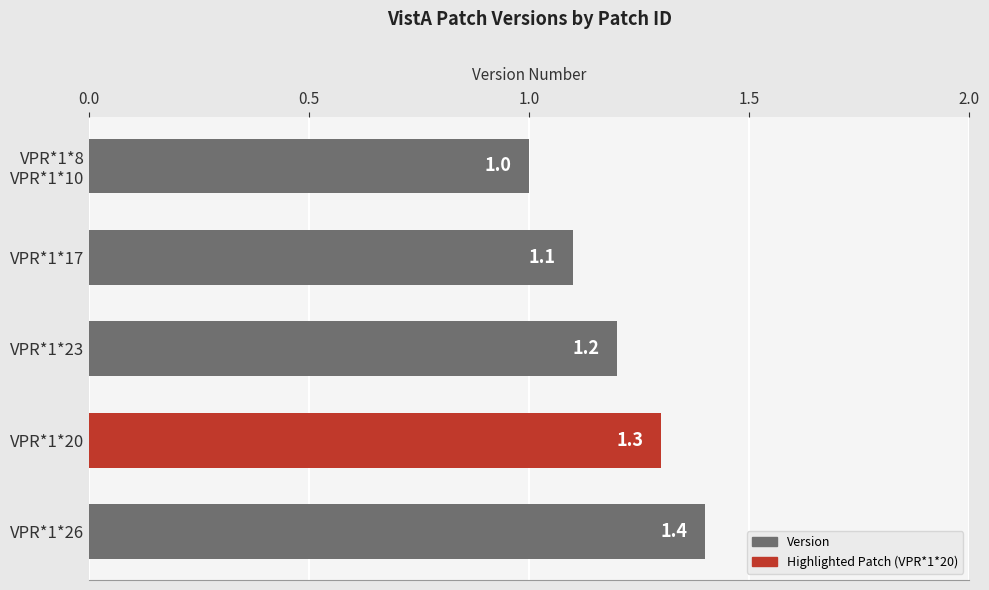

What is the change in value from VPR*1*26 to VPR*1*17?

-0.3